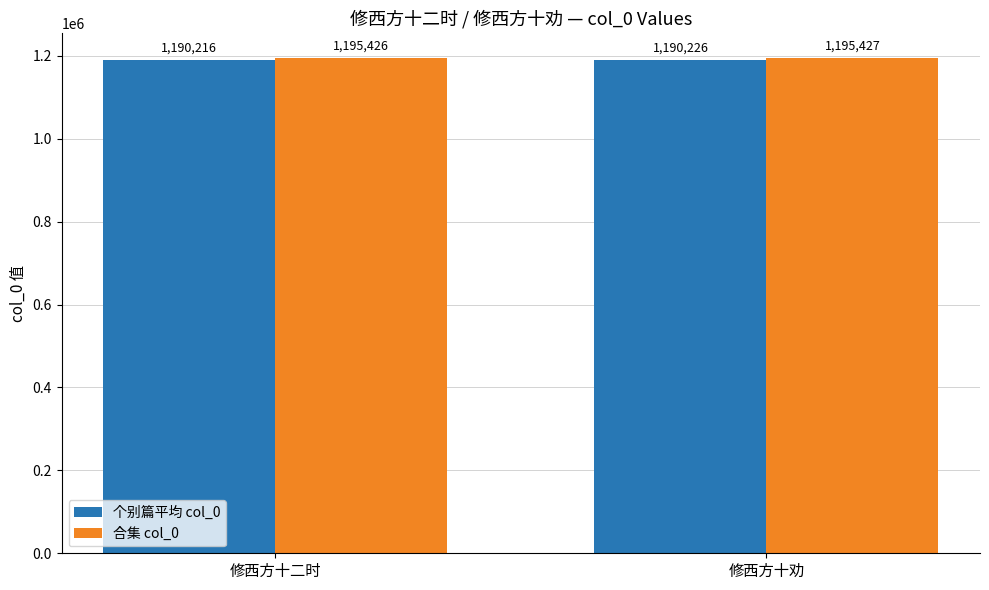

What is the label of the 1st bar from the right?

修西方十劝